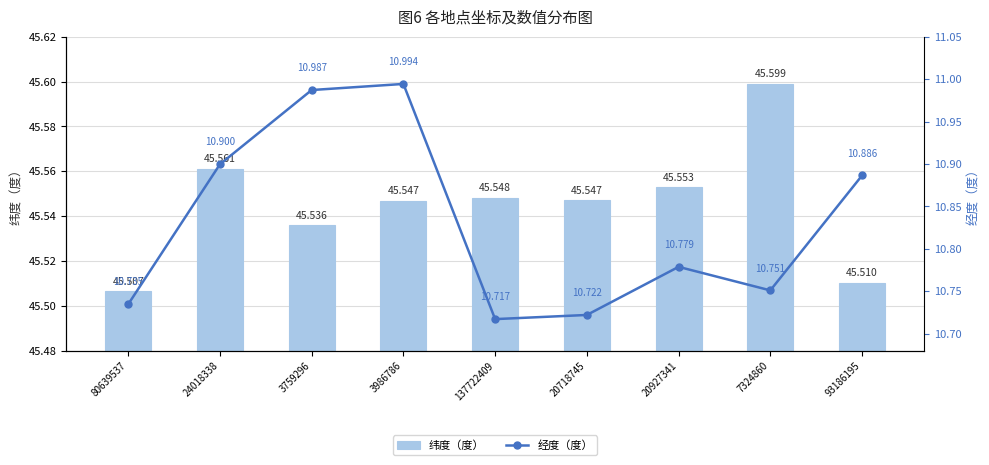

What is the average value of the 经度（度） series?

10.8